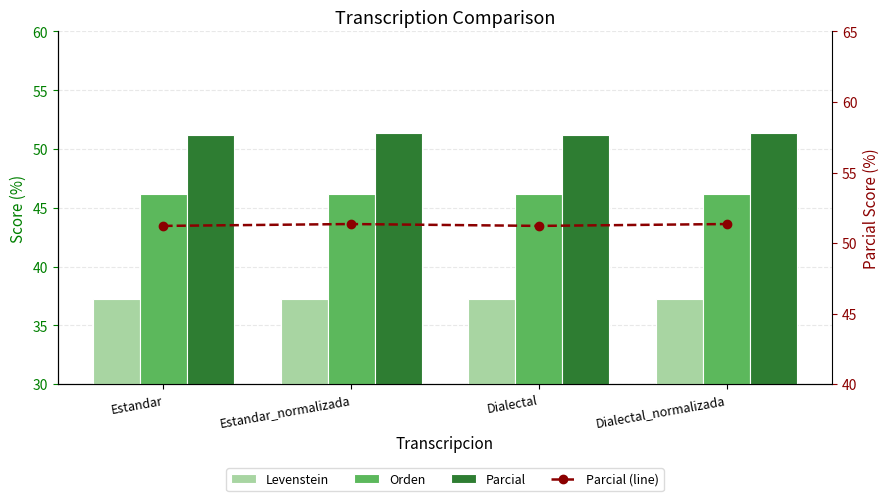

The Parcial (line) series shows 51.2 at Estandar. True or false?

True